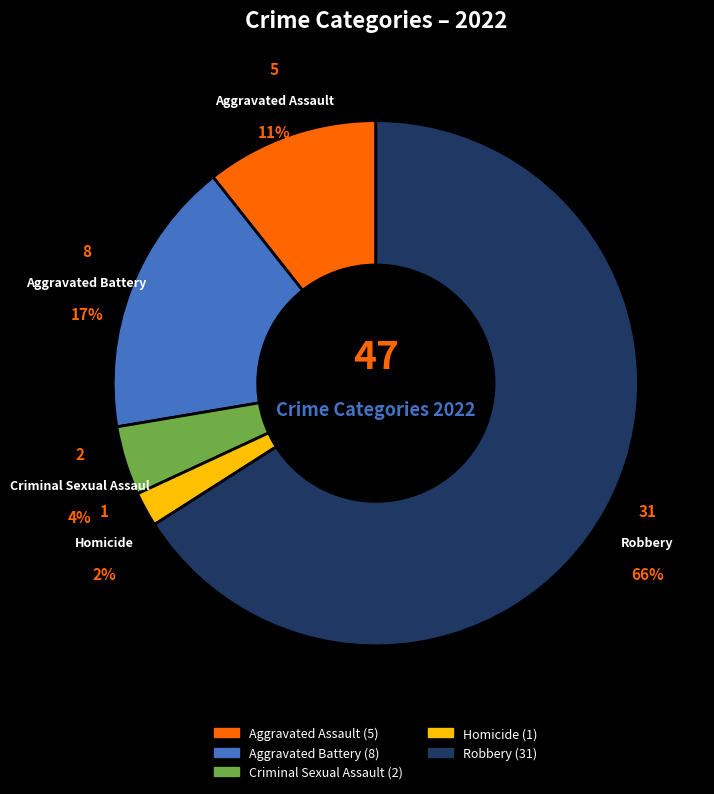

What is the largest slice in the pie chart?

Robbery